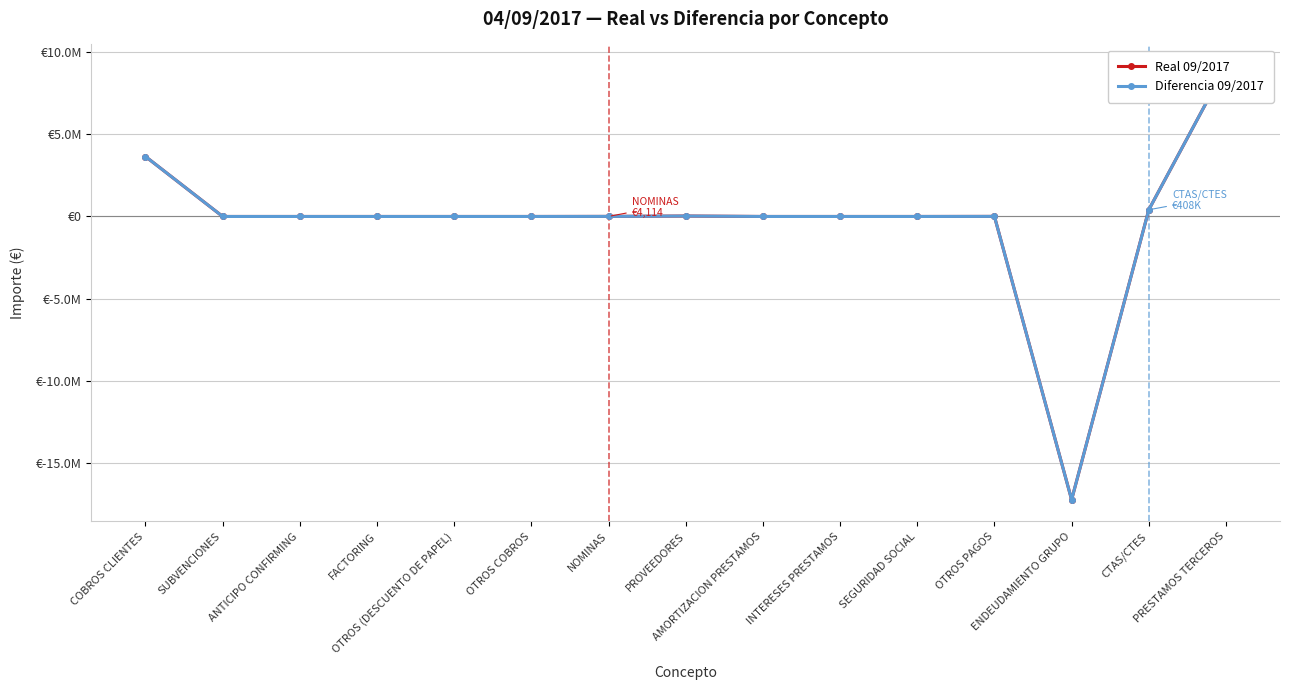

What is the label of the 3rd point from the left?

ANTICIPO CONFIRMING